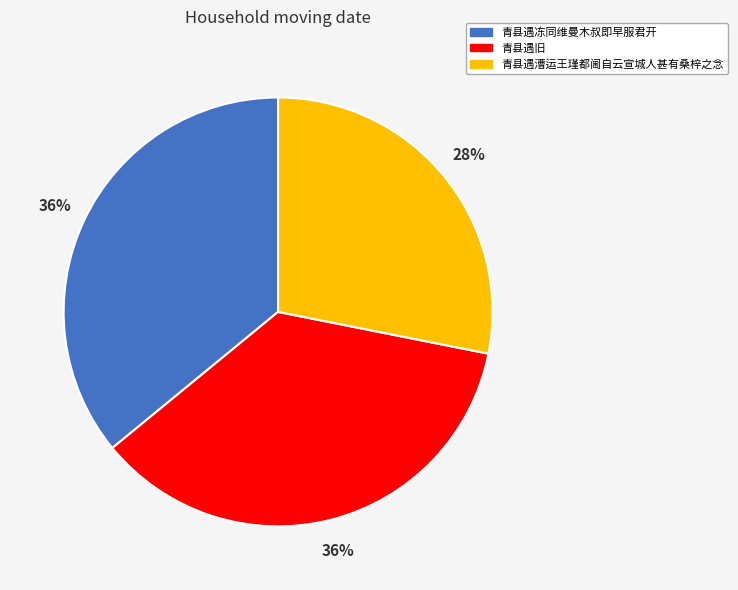

Which category has the smallest portion of the pie?

青县遇漕运王瑾都阃自云宣城人甚有桑梓之念